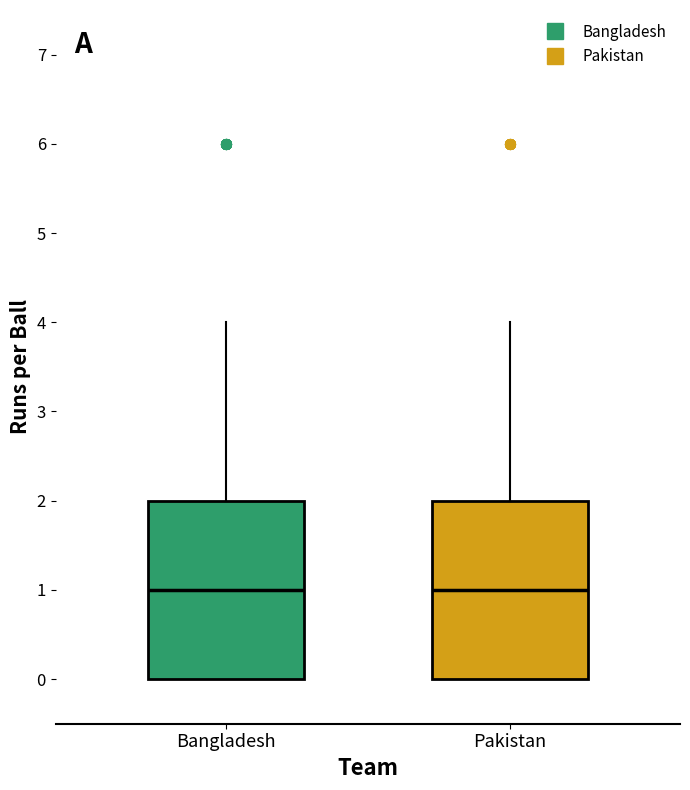

Reading left to right, read every box against the y-axis: the position of its median line, the range the box covers, and the ends of its whiskers. The values are not printed on the chart, so give them approximately, as read against the axis.

Bangladesh: median 1, box 0 to 2, whiskers 0 to 4
Pakistan: median 1, box 0 to 2, whiskers 0 to 4